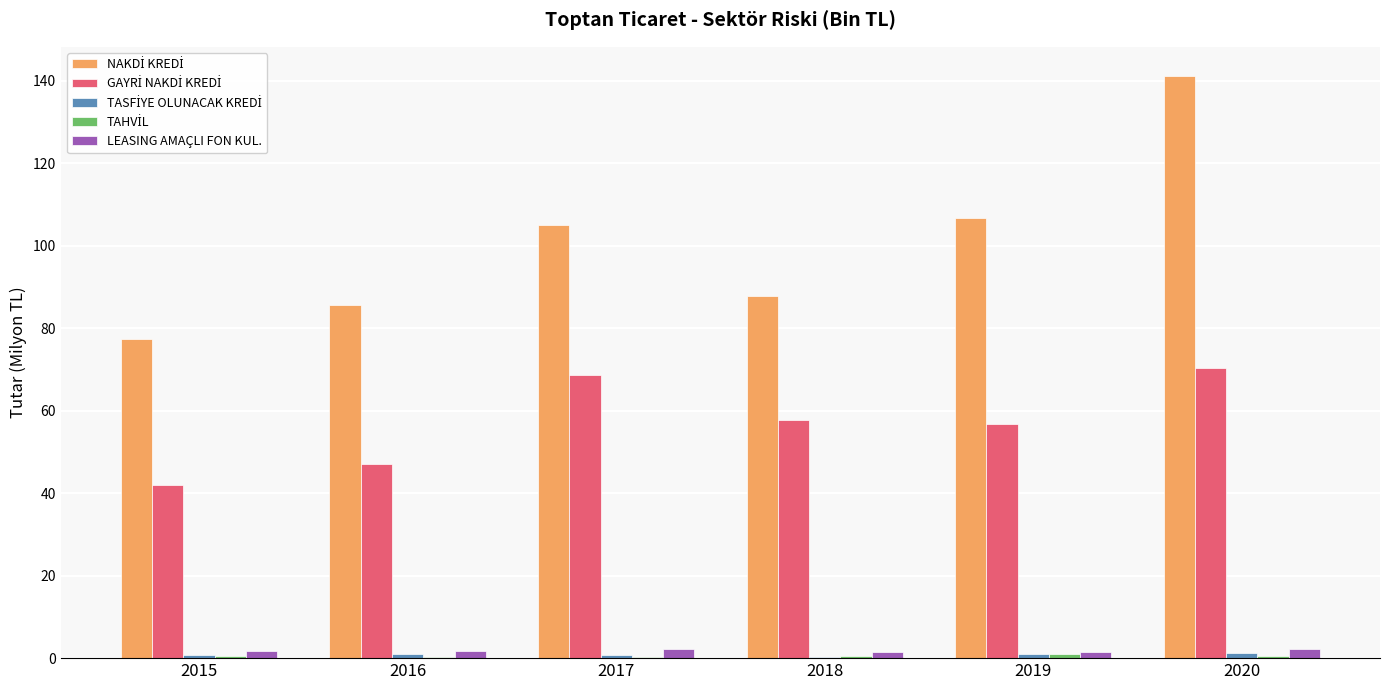

At which category is the sum across all series the highest?

2020